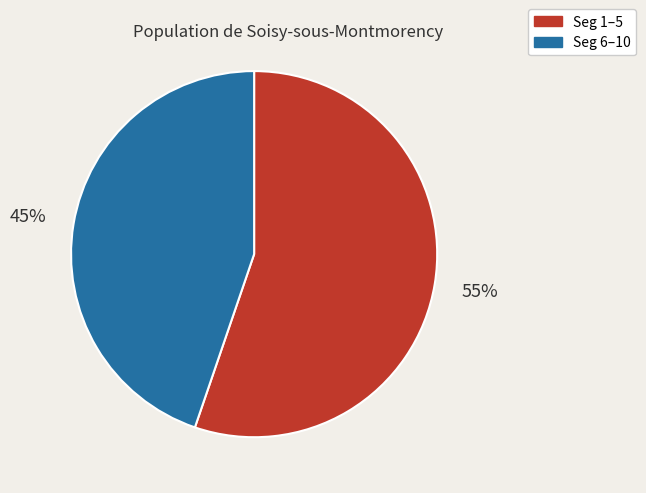

Is there a majority slice in this chart?

Yes